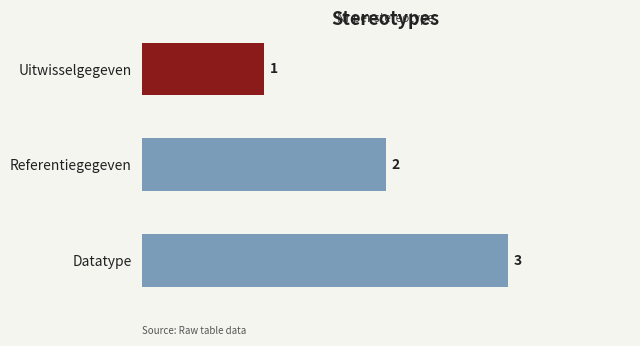

Approximately how many times larger is the value at Datatype compared to Referentiegegeven?

1.5